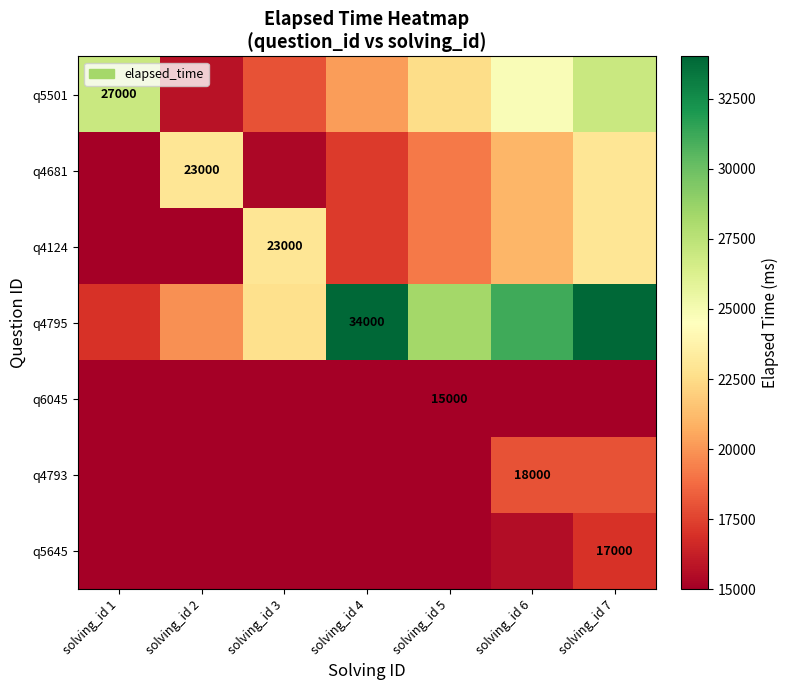

What is the sum of the q4795 values at solving_id 4 and solving_id 2?

53833.3